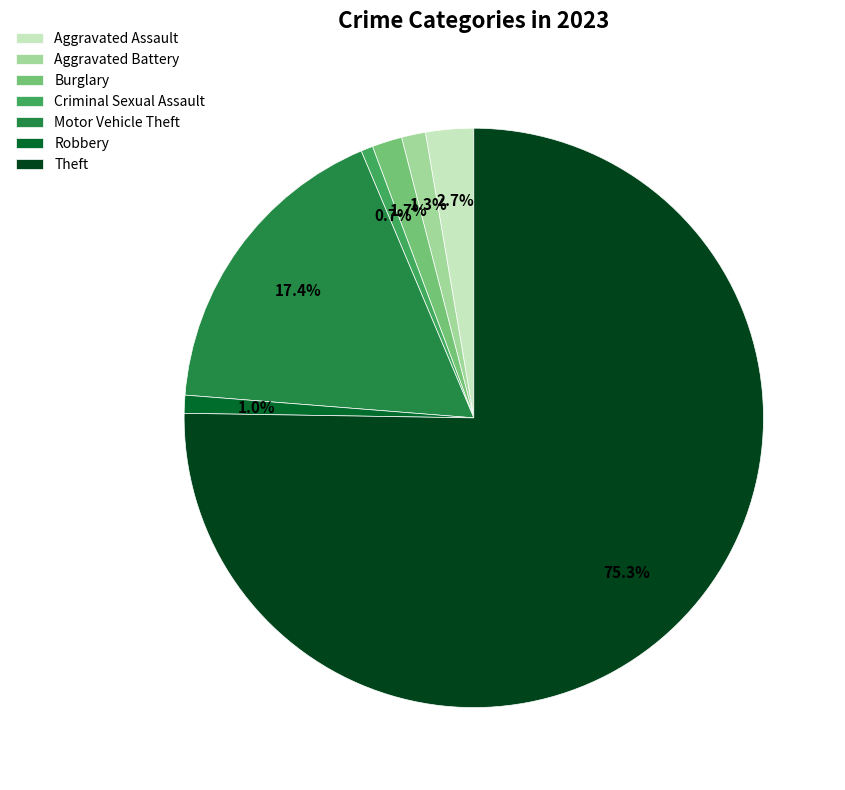

What percentage is NOT represented by Aggravated Battery?

98.7%